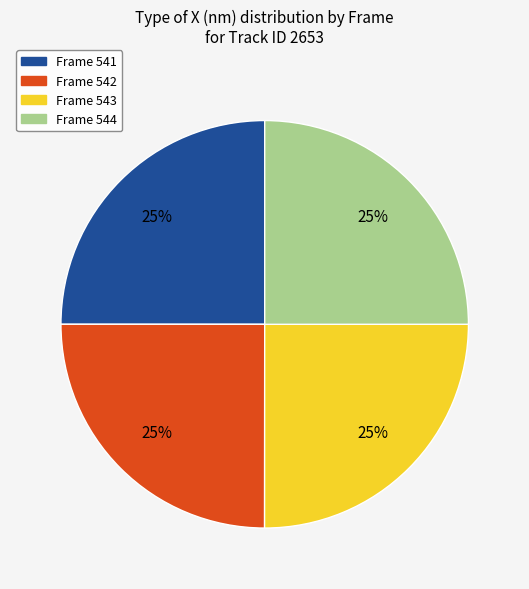

Is there any slice that represents more than half of the pie?

No